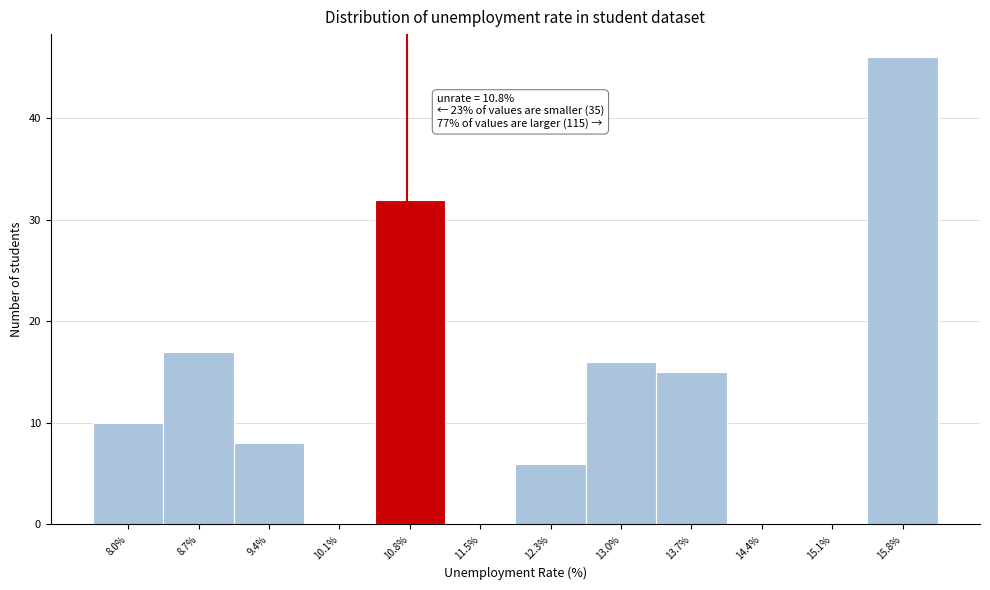

Over which range of the x-axis is the bar tallest?

15.5 to 16.2